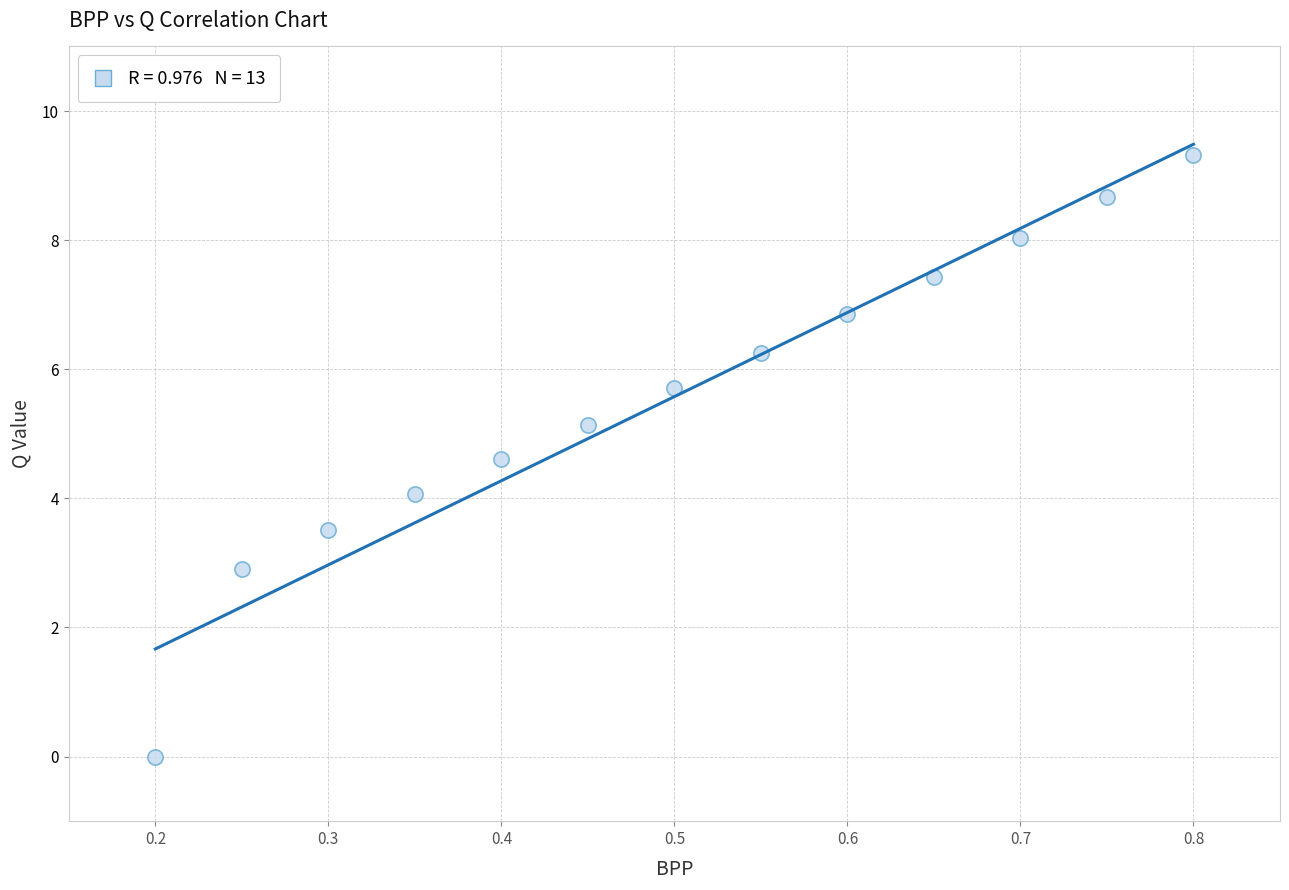

What is the range of X values (max minus min)?

0.6